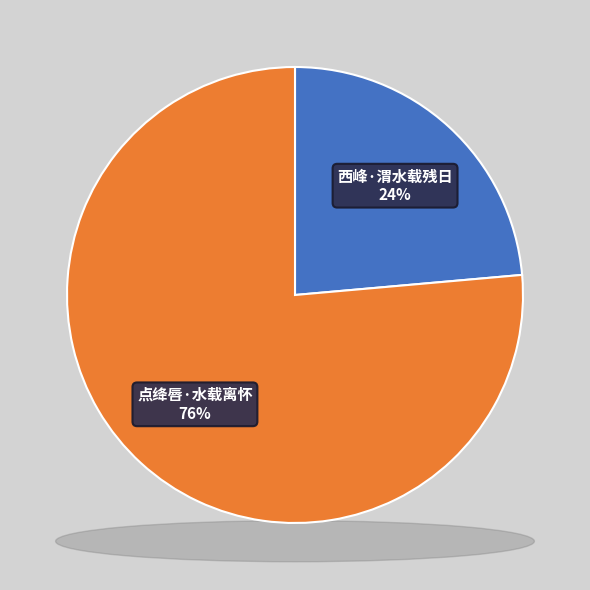

To the nearest percent, what portion does 点绛唇·水载离怀 represent?

76%